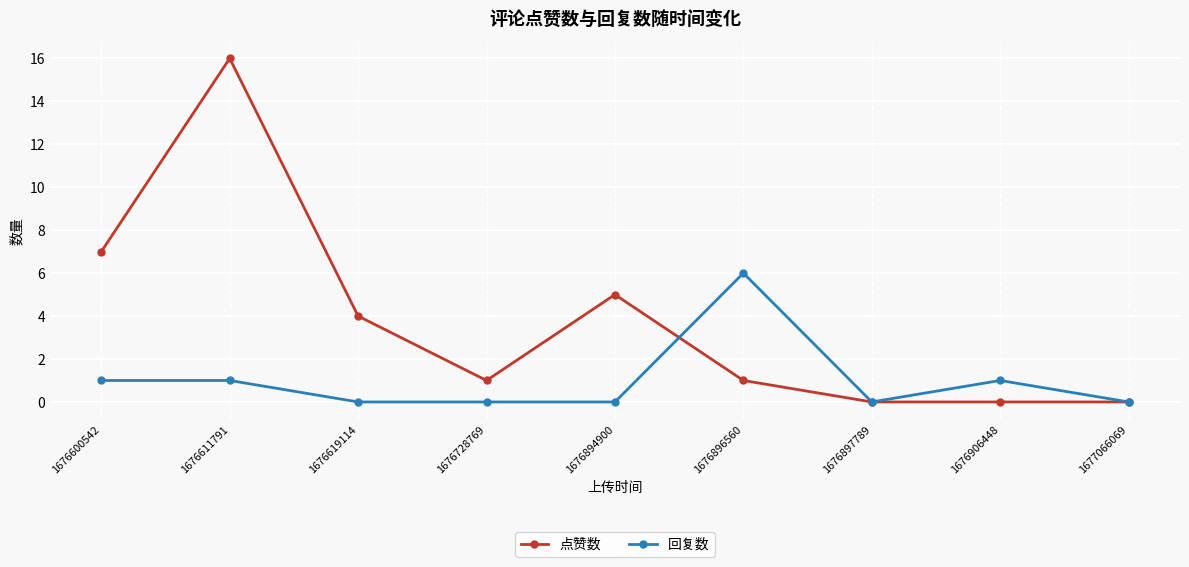

Reading left to right, list all the values displayed in this chart.

点赞数: 7	16	4	1	5	1	0	0	0
回复数: 1	1	0	0	0	6	0	1	0